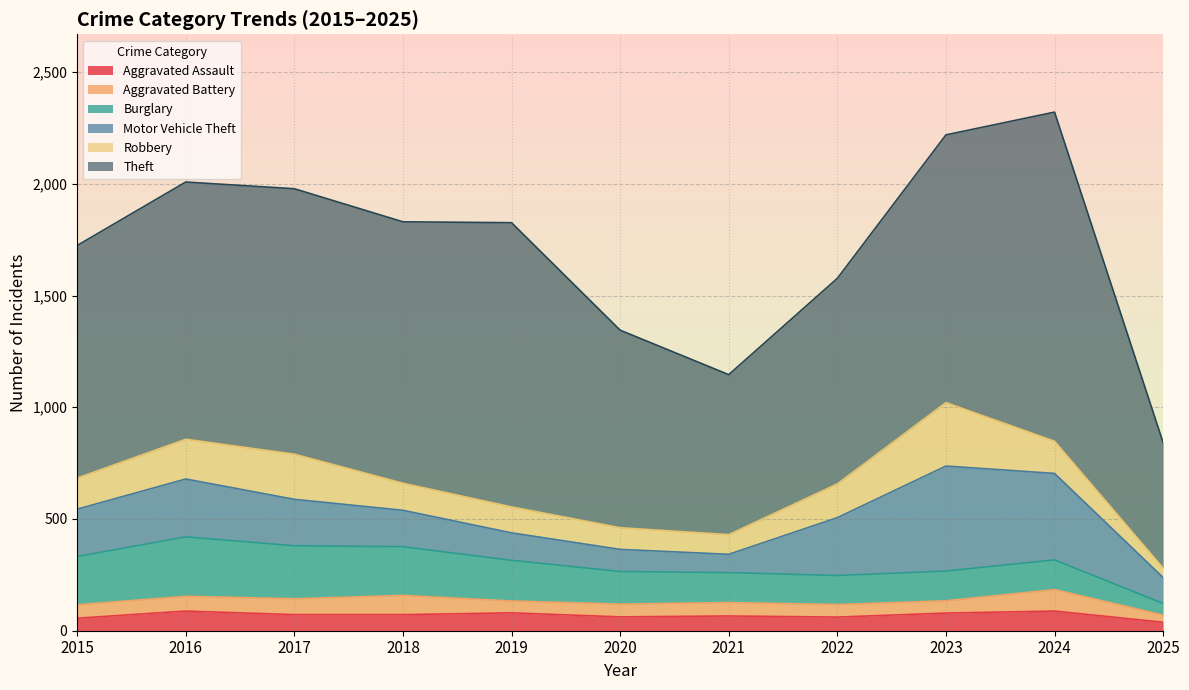

Which category has the lowest value in the Aggravated Assault series?

2025